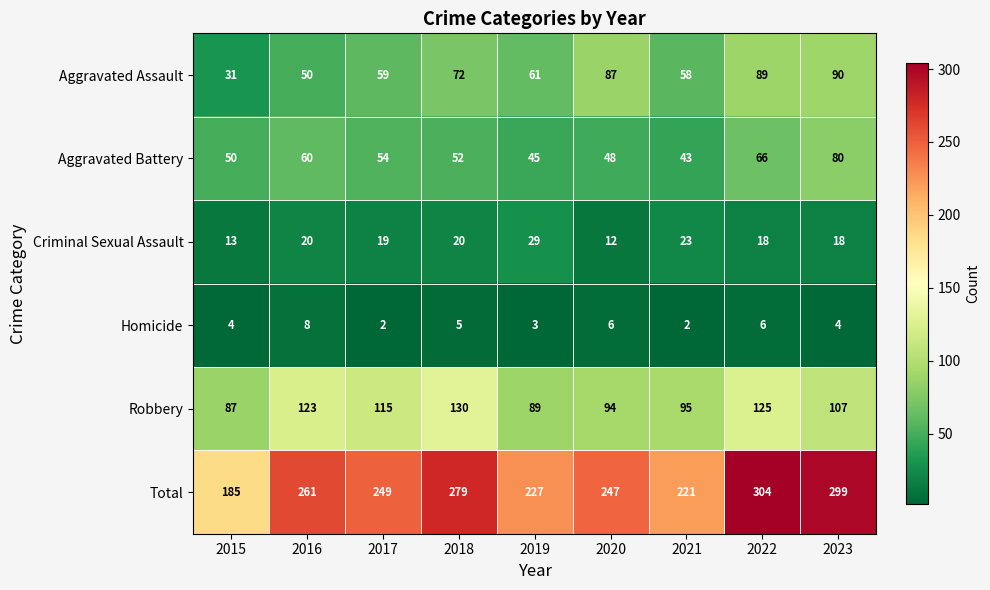

What is the highest value of the Homicide series?

8